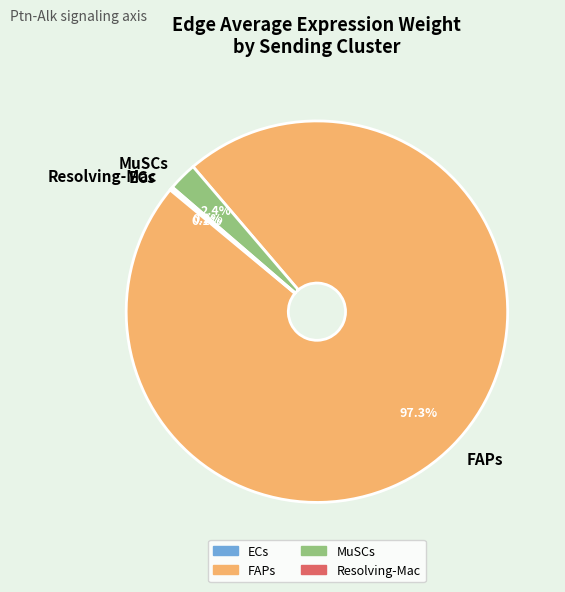

To the nearest percent, what percentage of the pie is MuSCs?

2%